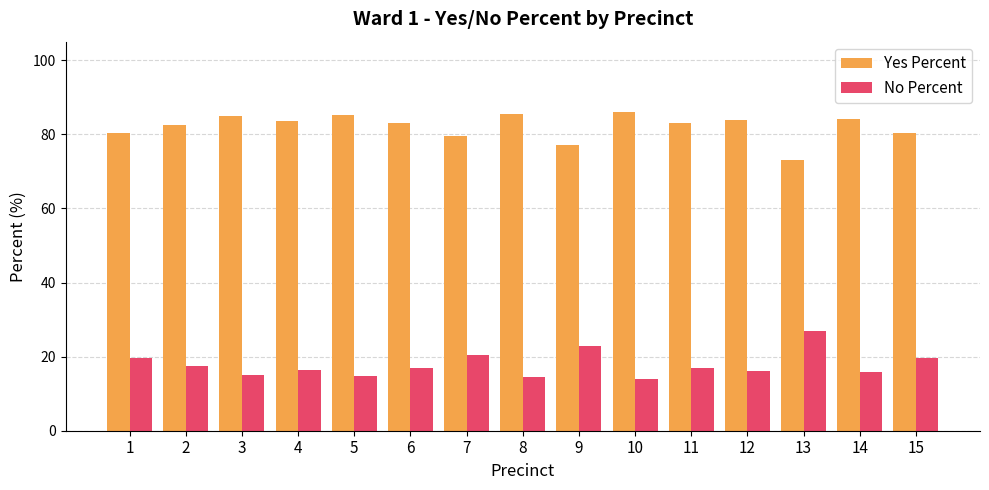

What is the total value across all series at 4?

100.0